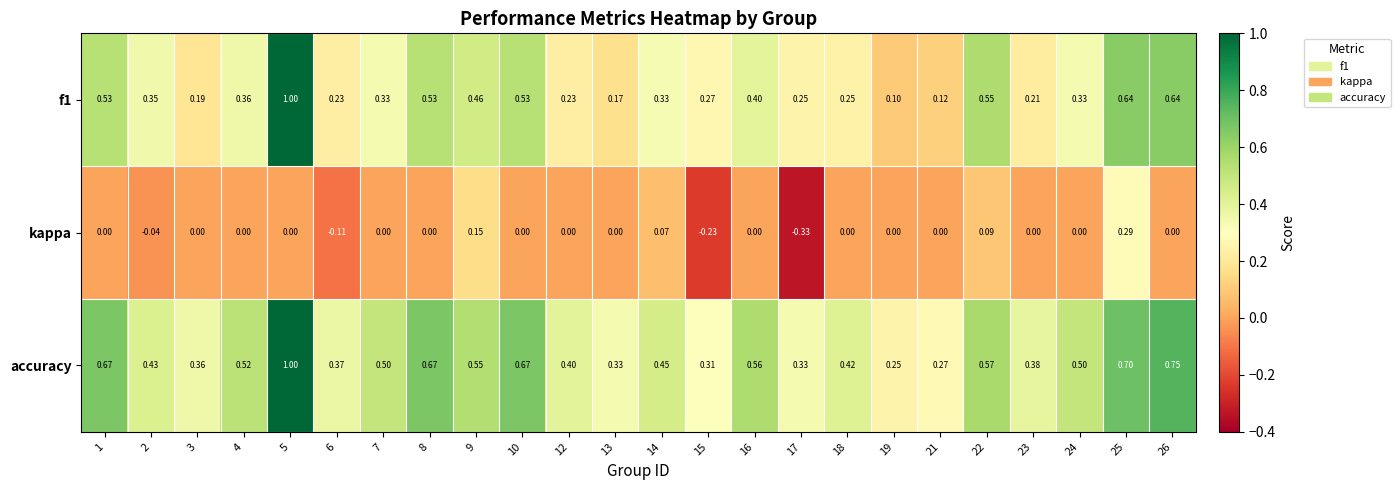

List the series in order of their overall mean, lowest first.

kappa, f1, accuracy